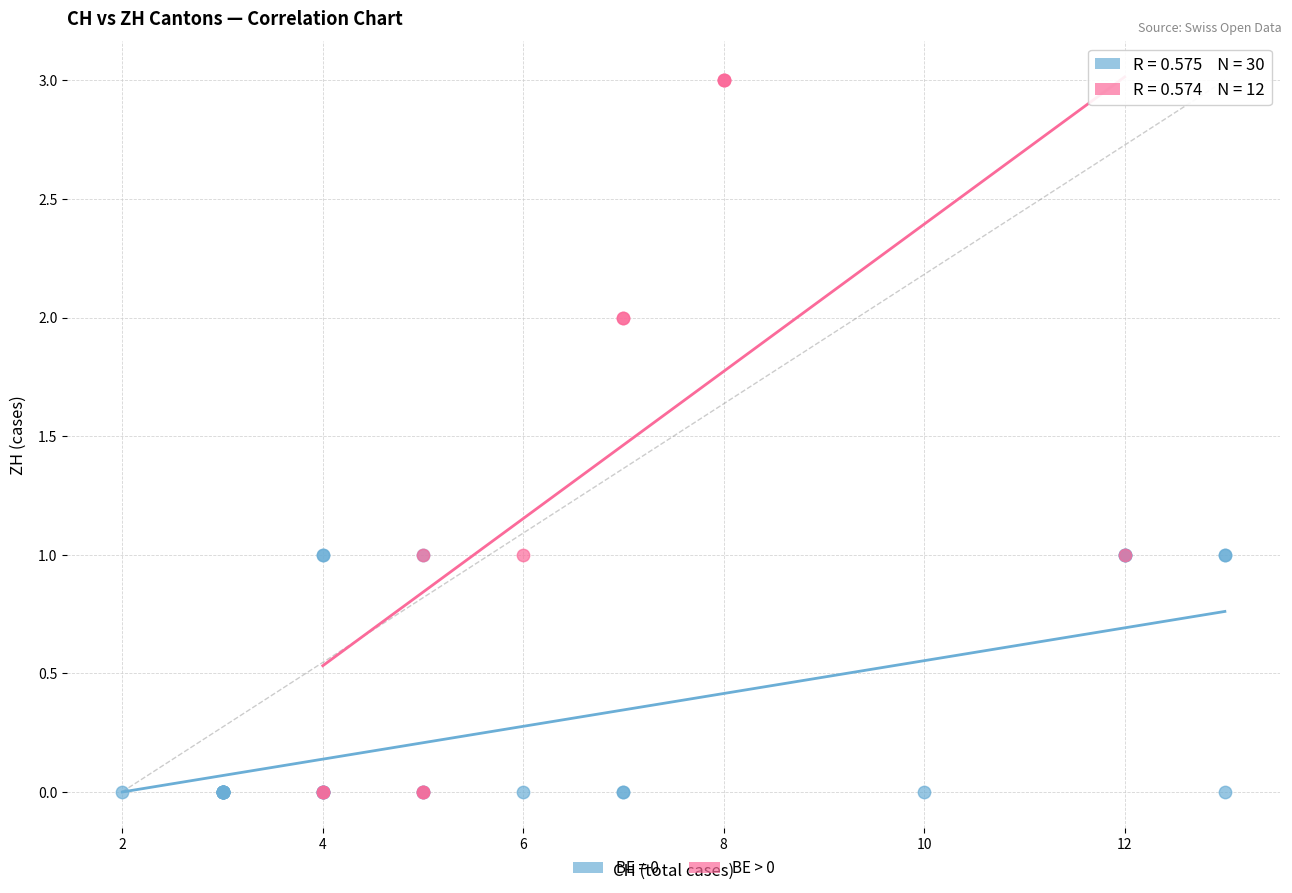

Which series has the largest Y range (max minus min)?

BE > 0